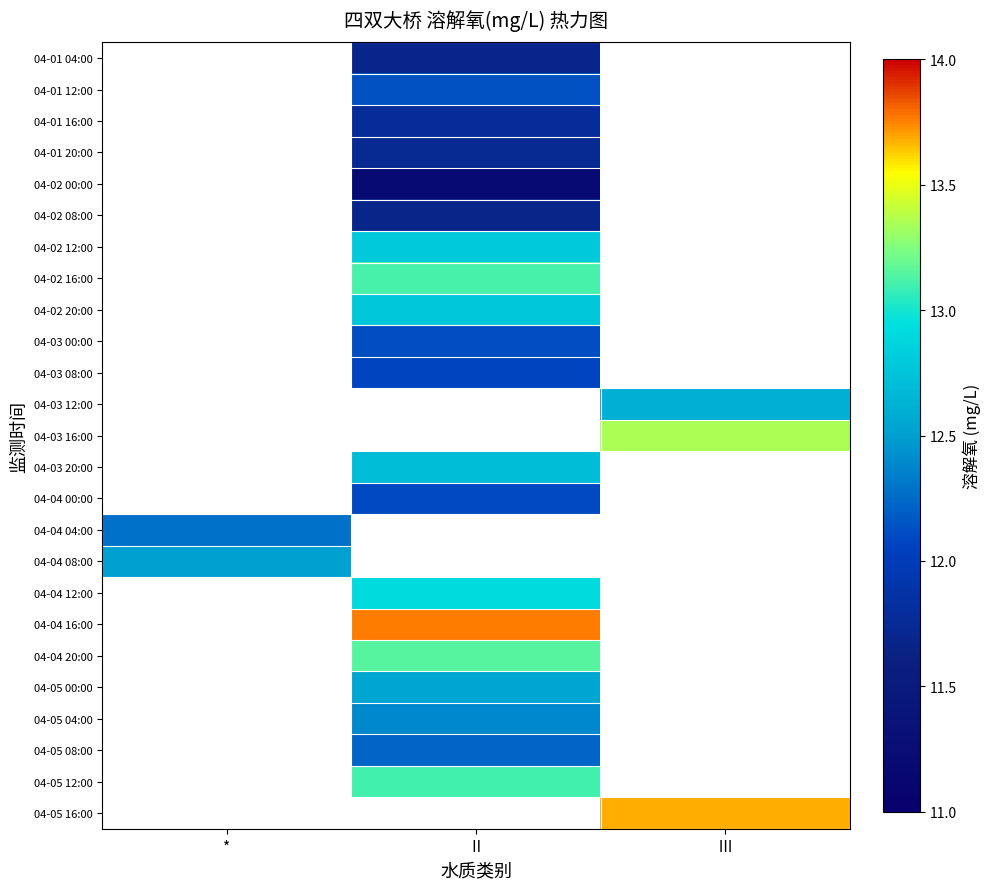

Between * and Ⅱ, which is larger?

Ⅱ